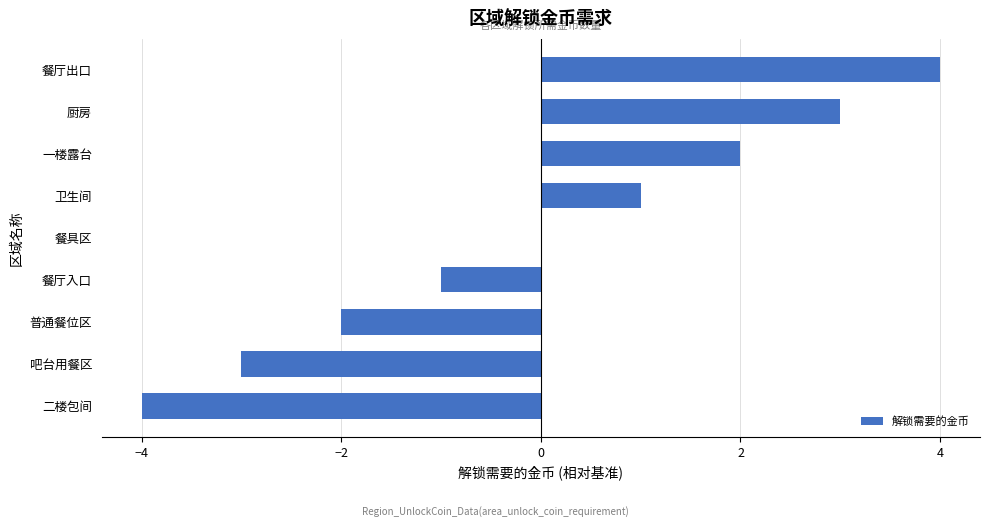

The chart shows a value of -6 at 二楼包间. True or false?

False